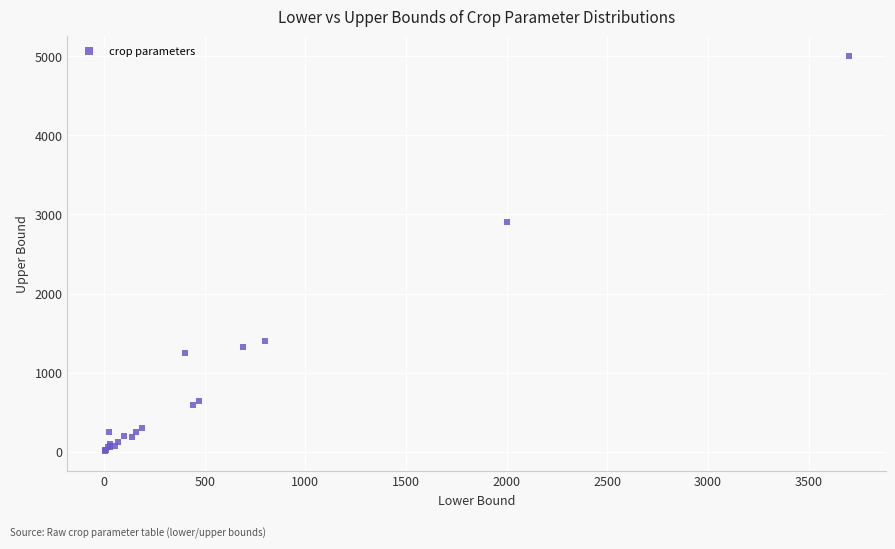

What Y value in the scatter plot is closest to 2503?

2900.0